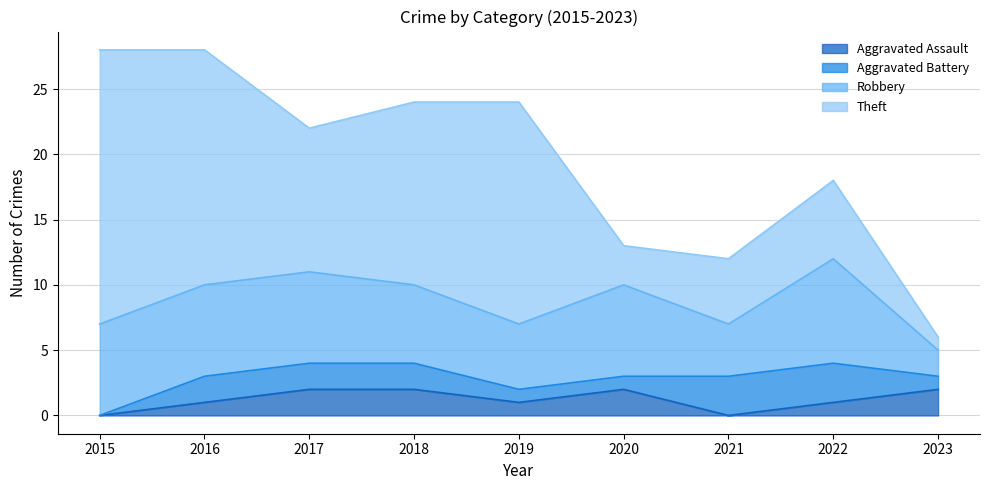

What is the value of the Theft point at the 9th from the left?

1